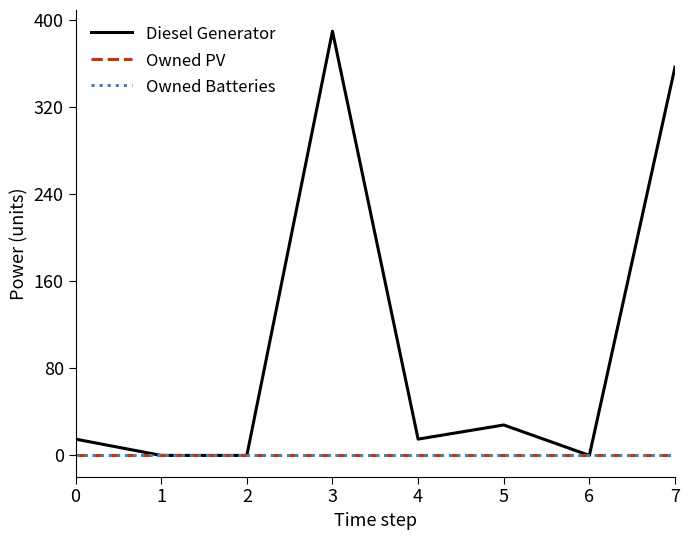

True or false: Diesel Generator and Owned Batteries cross at least once.

False